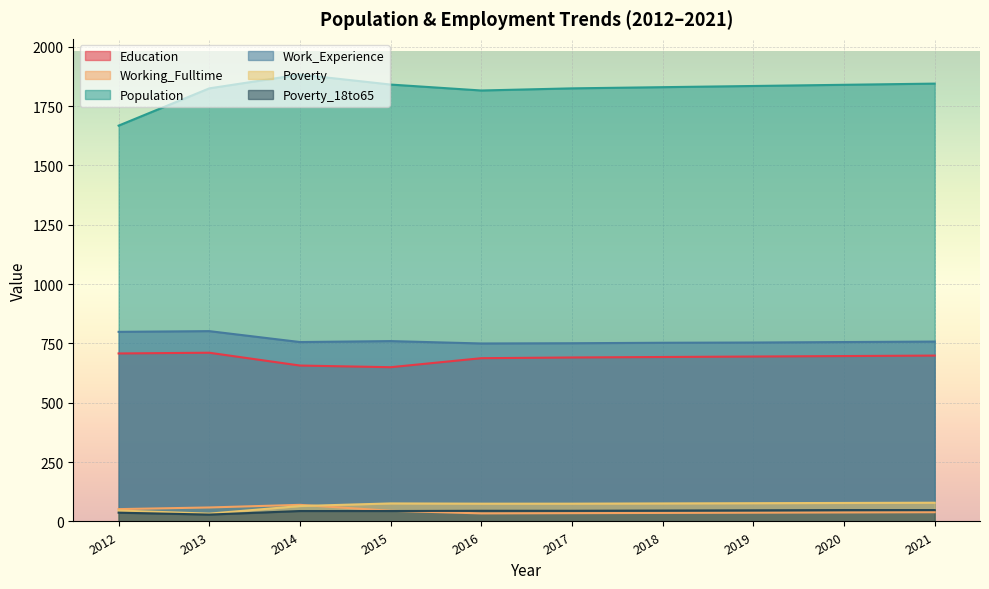

Which series has the widest spread of values?

Population